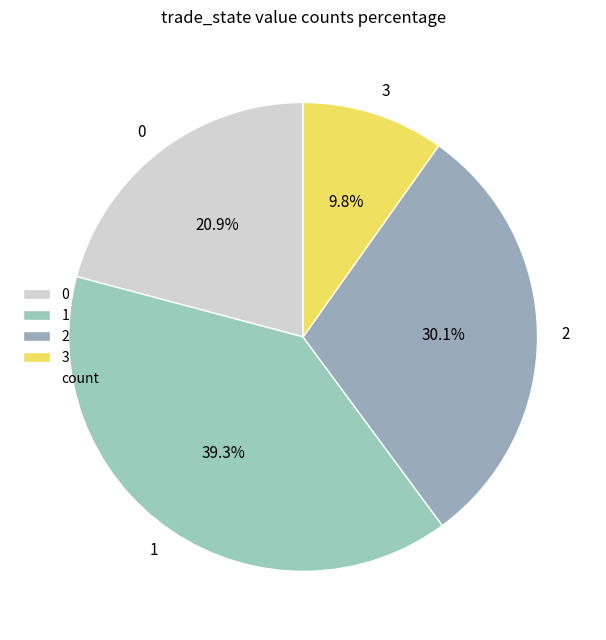

Rank the categories by value from lowest to highest.

3, 0, 2, 1